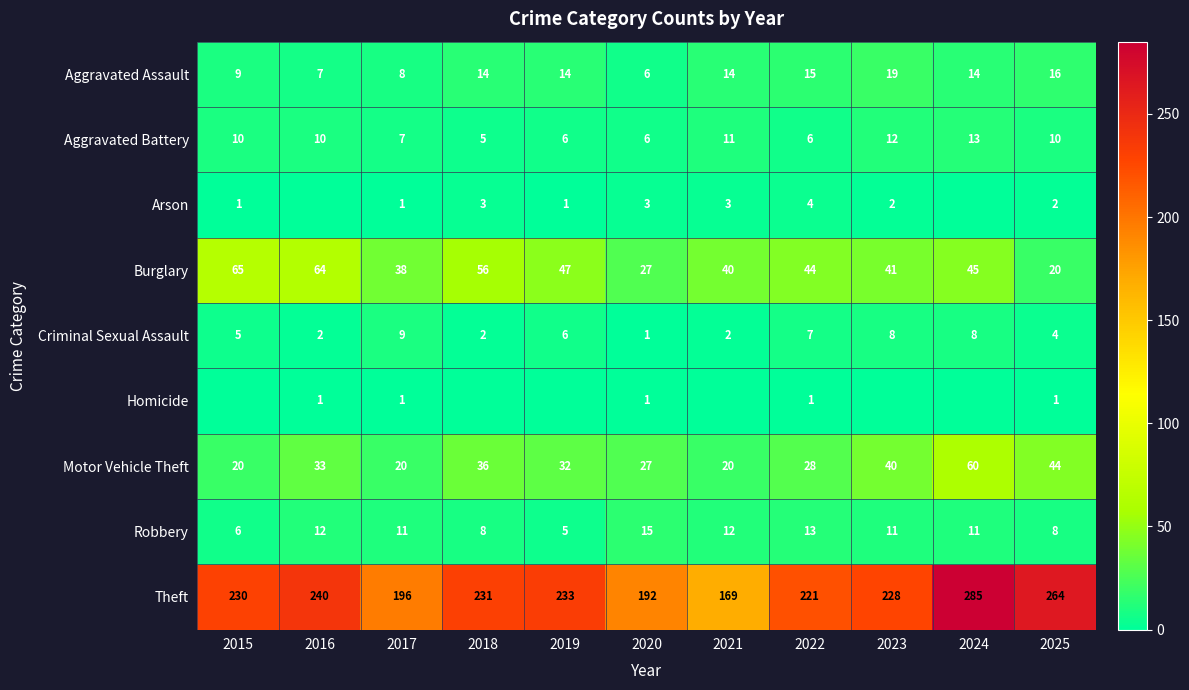

What is the total value across all series at 2017?

291